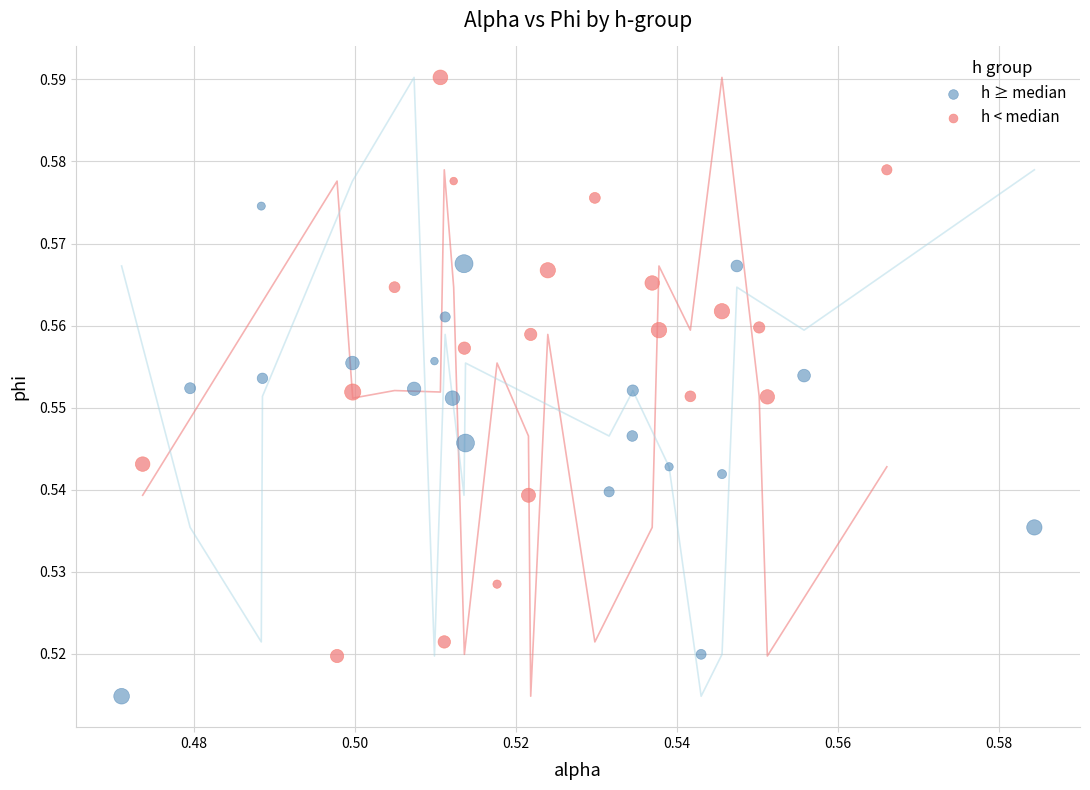

Which series contains the lowest Y value?

h ≥ median